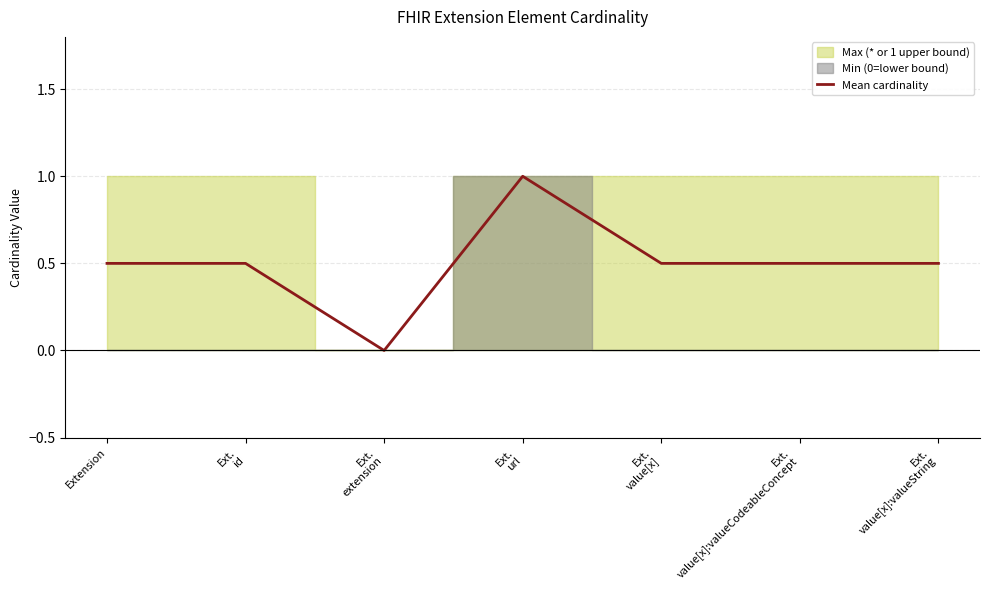

Count the values in the range 0 to 1.

7